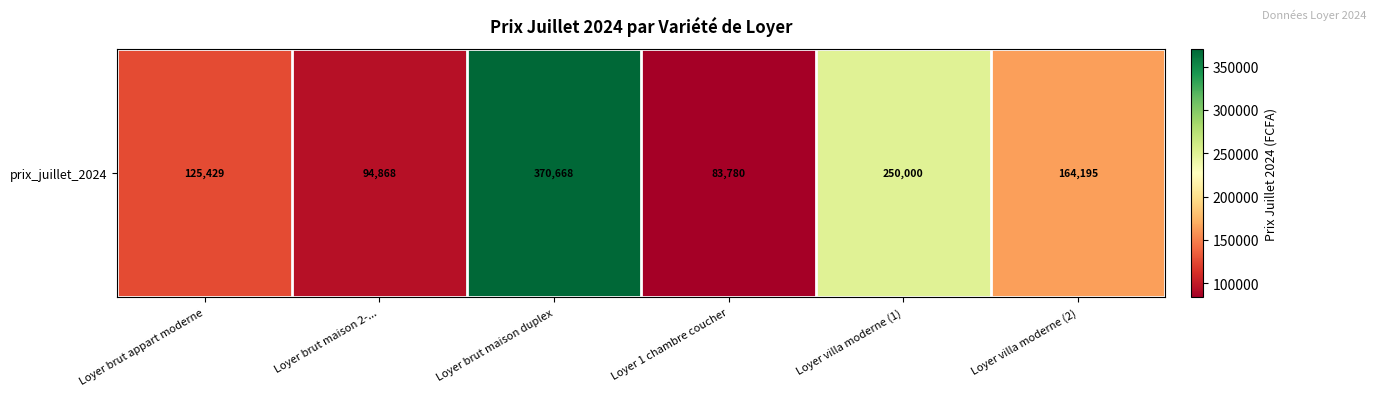

Count the number of values greater than 164194.

3